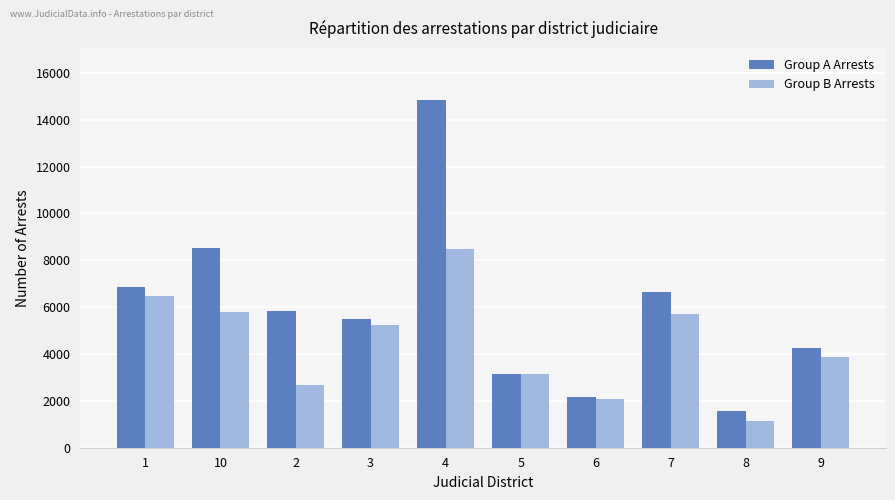

How many bars are there in each group?

2